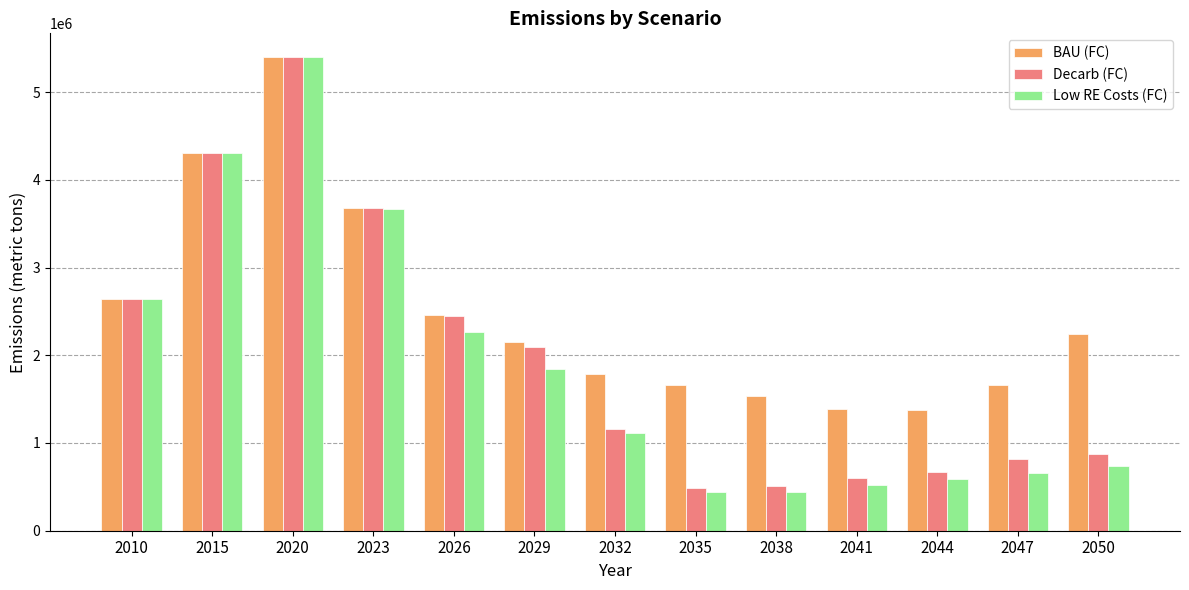

What is the value of the Low RE Costs (FC) bar at the 8th from the left?

439319.7